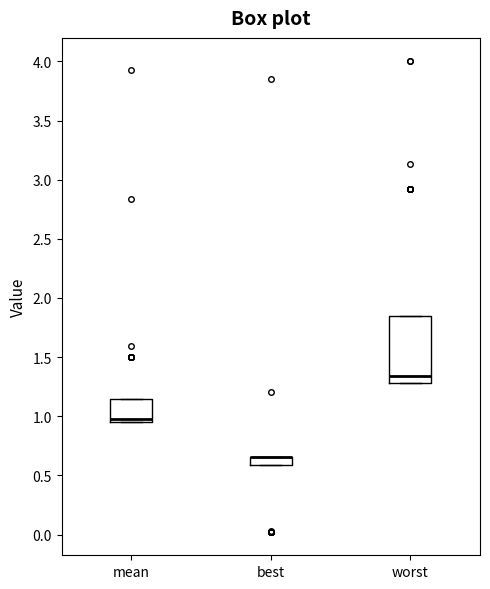

Where is the lower edge of the box for mean on the y-axis? The values are not printed on the chart, so give them approximately, as read against the axis.

0.95